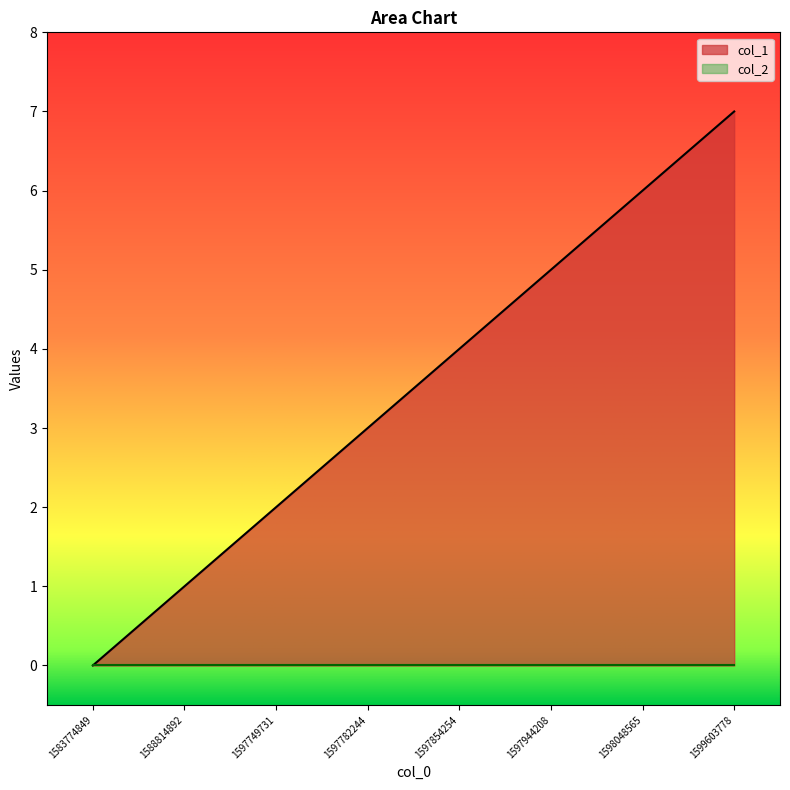

Reading left to right, transcribe all the data shown in this chart.

0	1	2	3	4	5	6	7